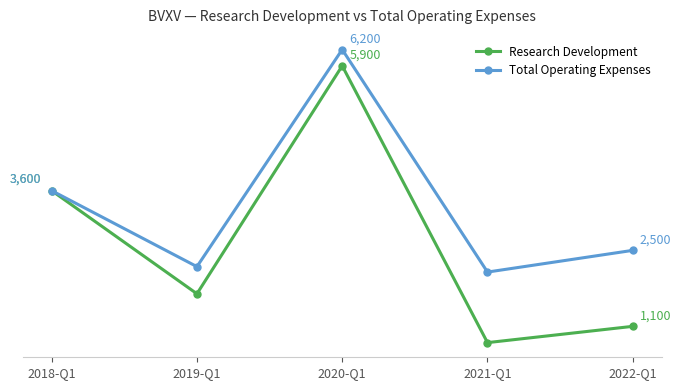

At which category does Research Development reach its first local valley?

2019-Q1